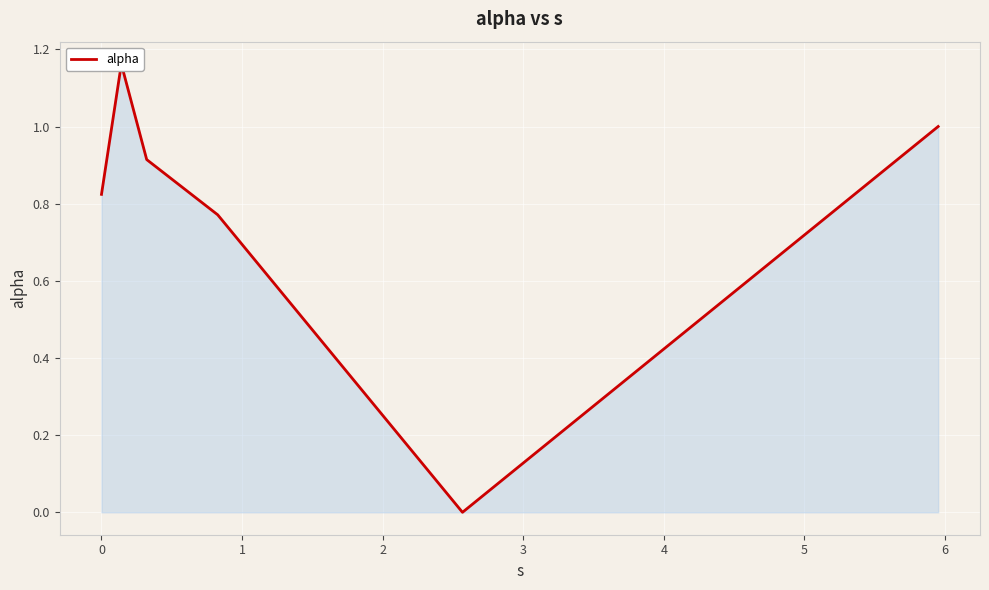

How many interior local valleys (lower than both neighbors) does the data have?

1